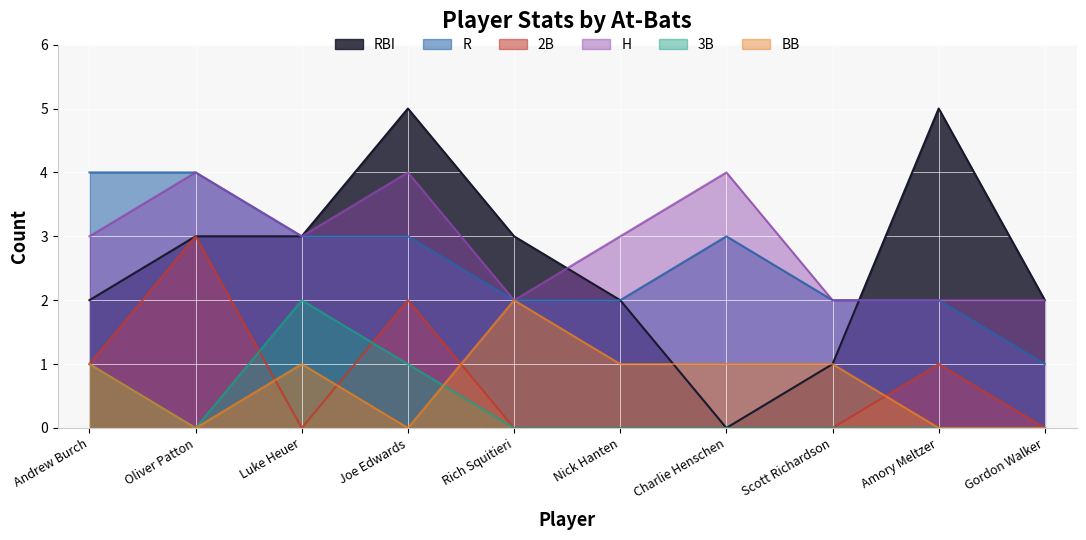

What is the label of the 6th point from the right?

Rich Squitieri